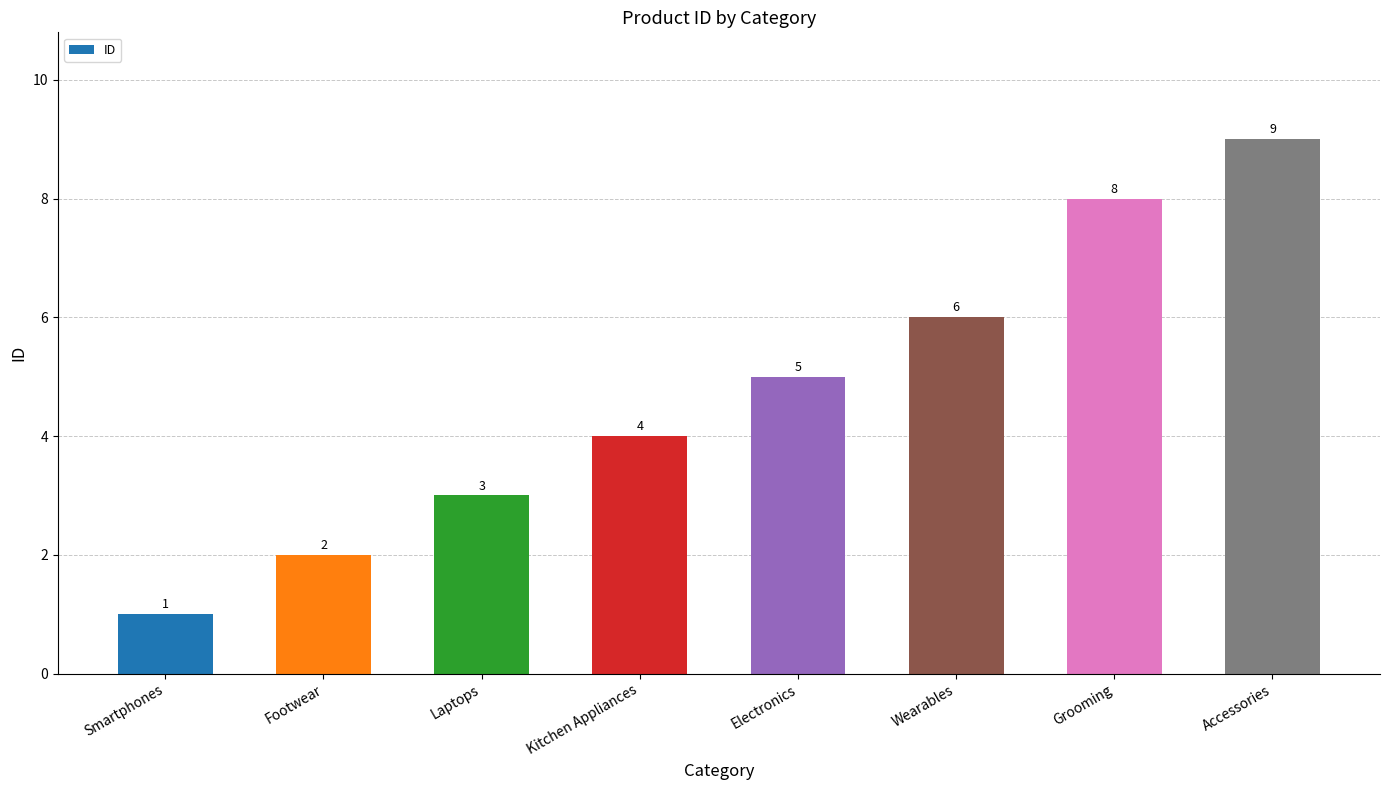

Rank the categories by value from lowest to highest.

Smartphones, Footwear, Laptops, Kitchen Appliances, Electronics, Wearables, Grooming, Accessories